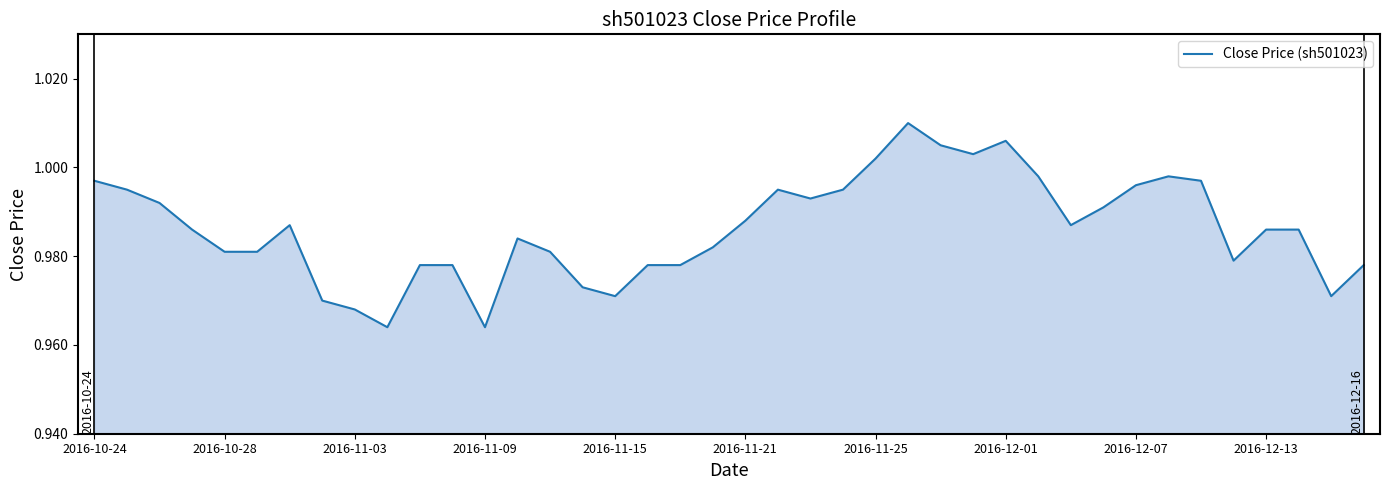

At which category does the chart reach its peak across all series?

25